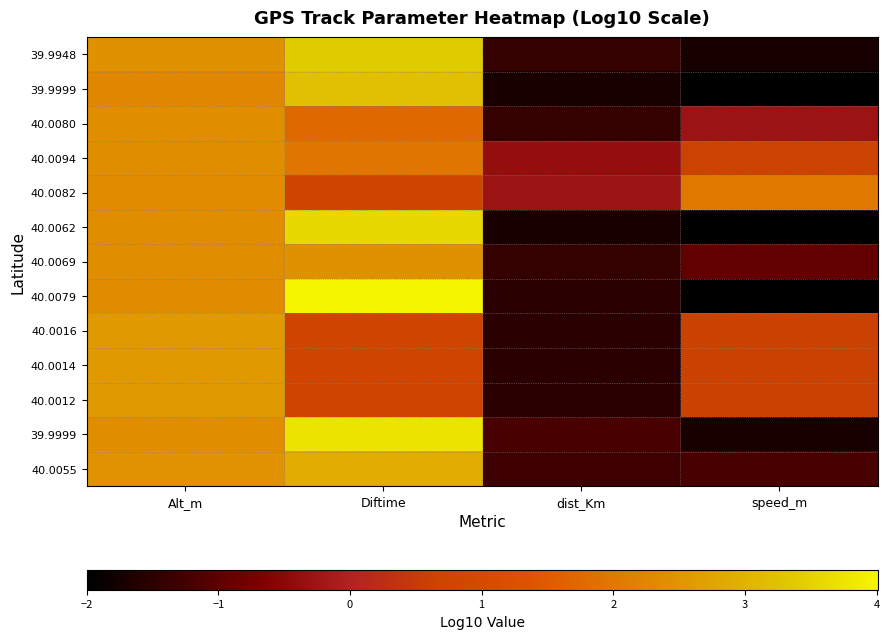

What is the difference between the highest and lowest values at Alt_m?

0.3